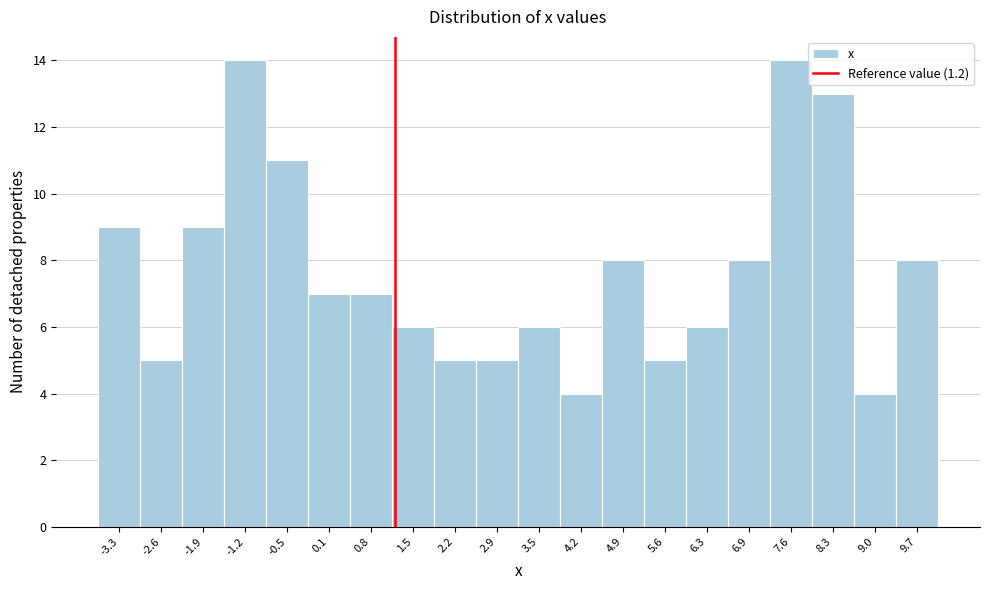

How tall is the bar that spans 1.16 to 1.84 on the x-axis? Neither the bar edges nor the heights are printed on the chart, so give them approximately, as read against the axes.

6